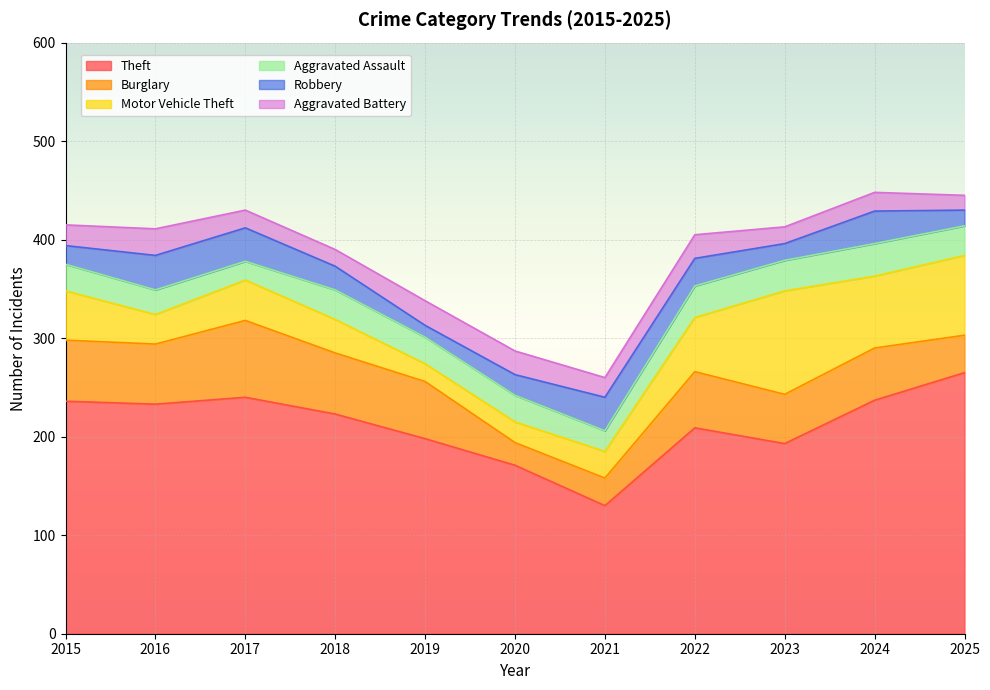

The value of Motor Vehicle Theft at 2020 is 11. True or false?

False